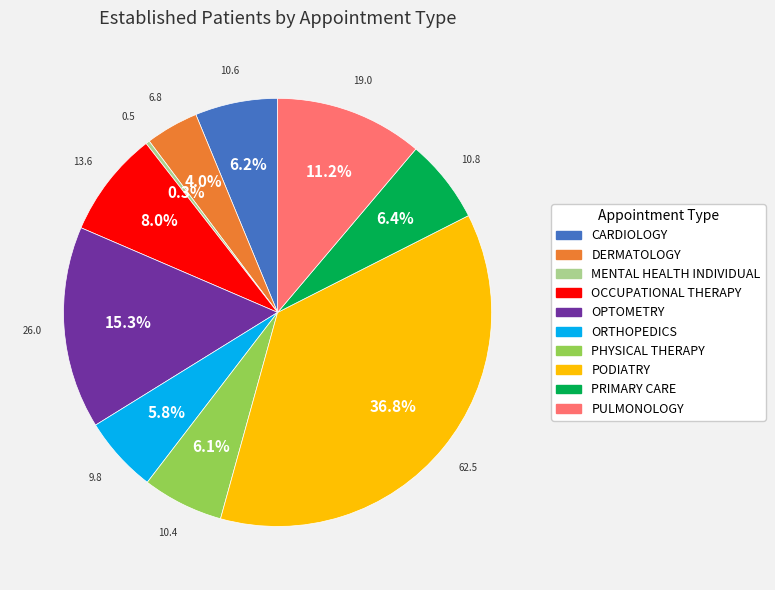

Combined, what portion of the pie is CARDIOLOGY and ORTHOPEDICS?

12.0%